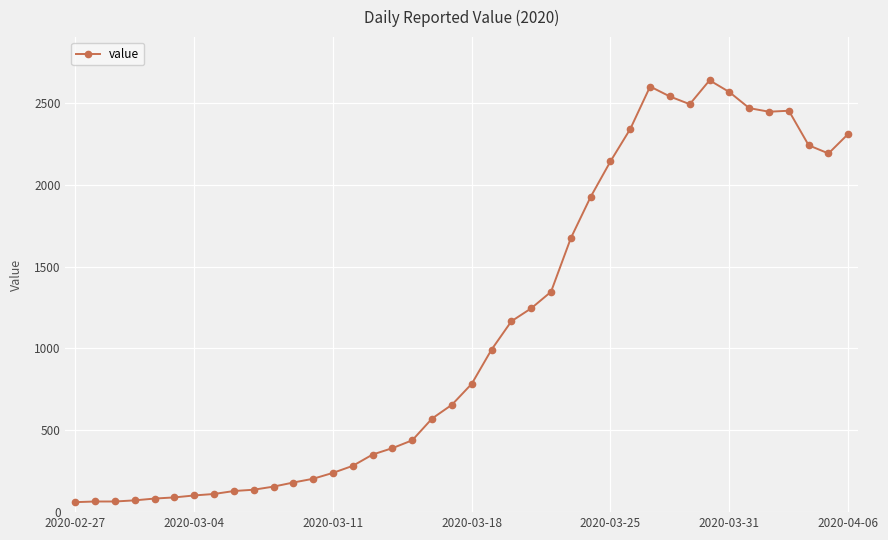

What is the smallest value displayed?

61